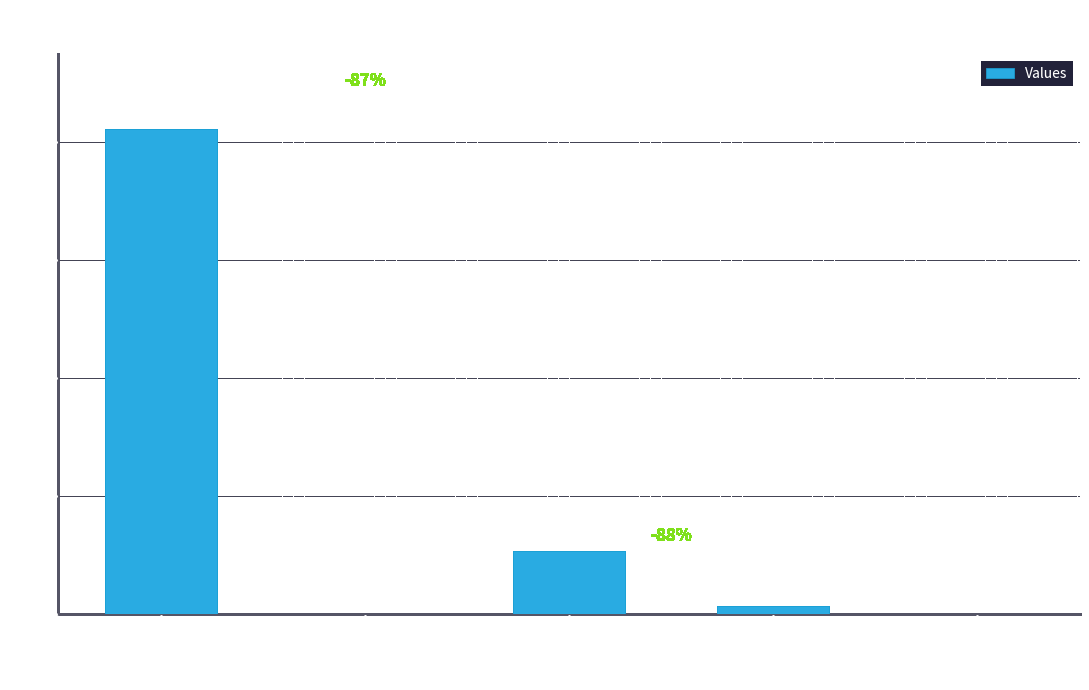

Count the number of data series in this chart.

1